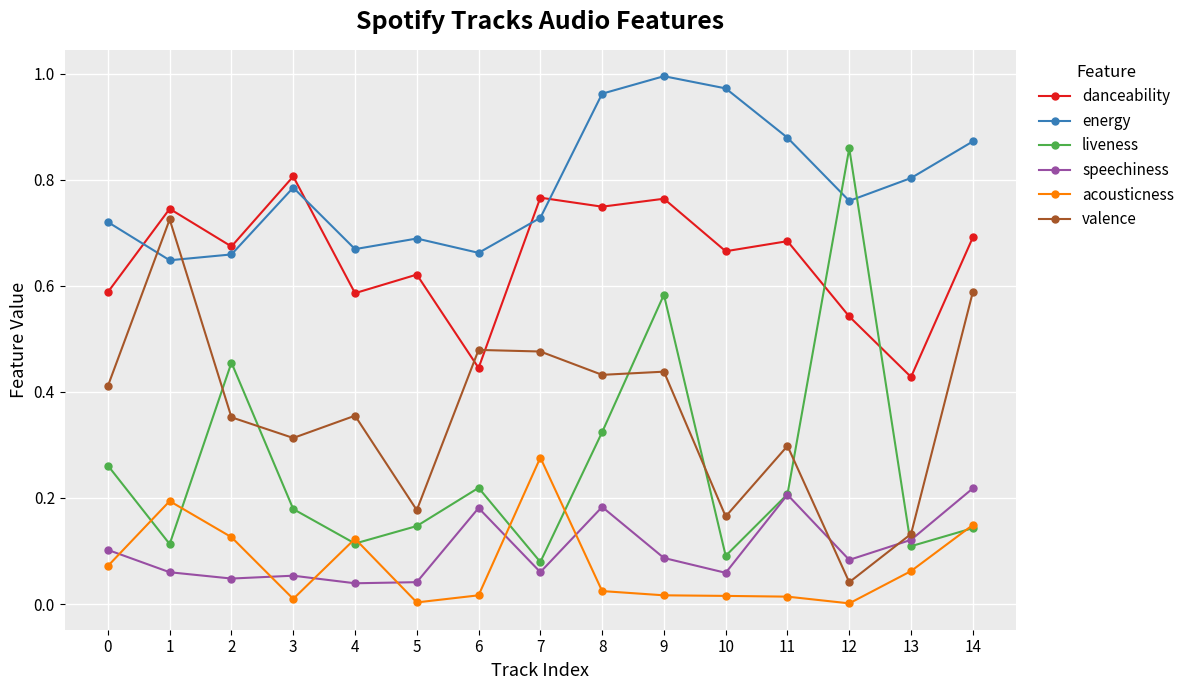

Which category has the lowest value in the valence series?

12